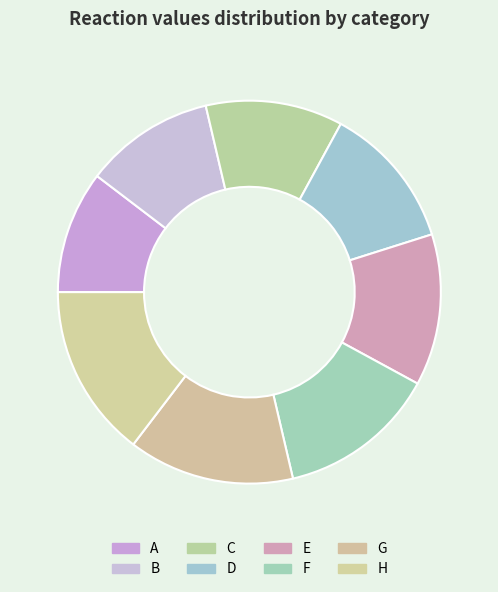

Rank the categories by value from highest to lowest.

H, G, F, E, D, C, B, A